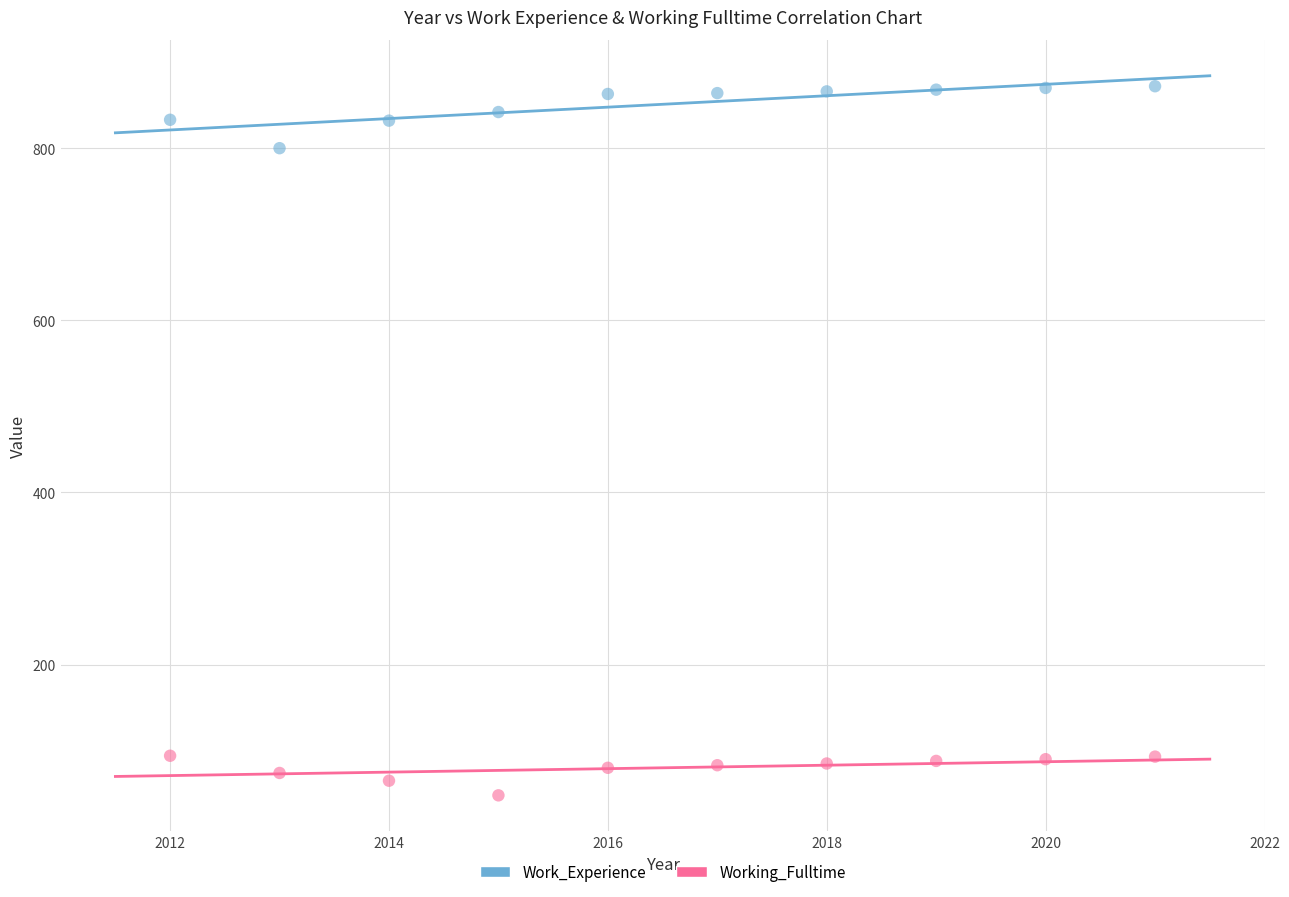

Which series reaches the maximum Y coordinate?

Work_Experience